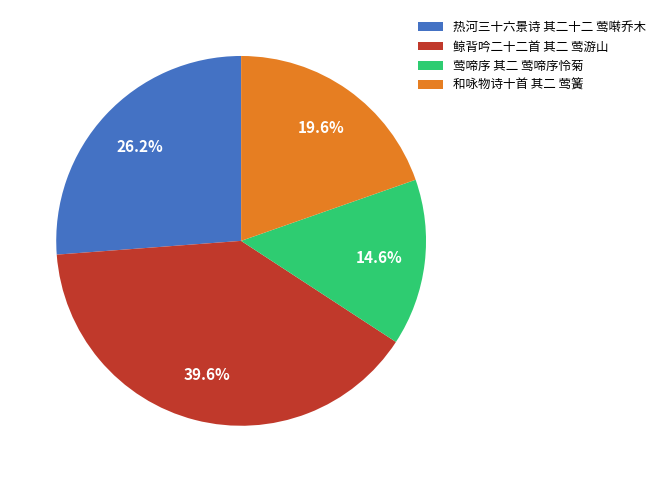

Approximately how many times larger is the value at 莺啼序 其二 莺啼序怜菊 compared to 鲸背吟二十二首 其二 莺游山?

0.4